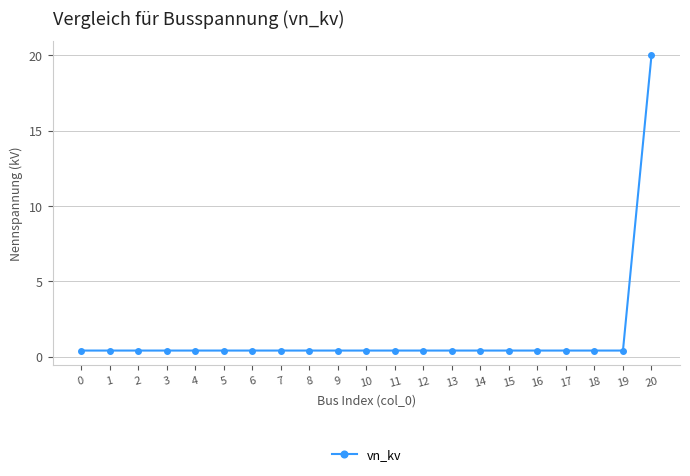

What is the approximate value at 17?

0.4